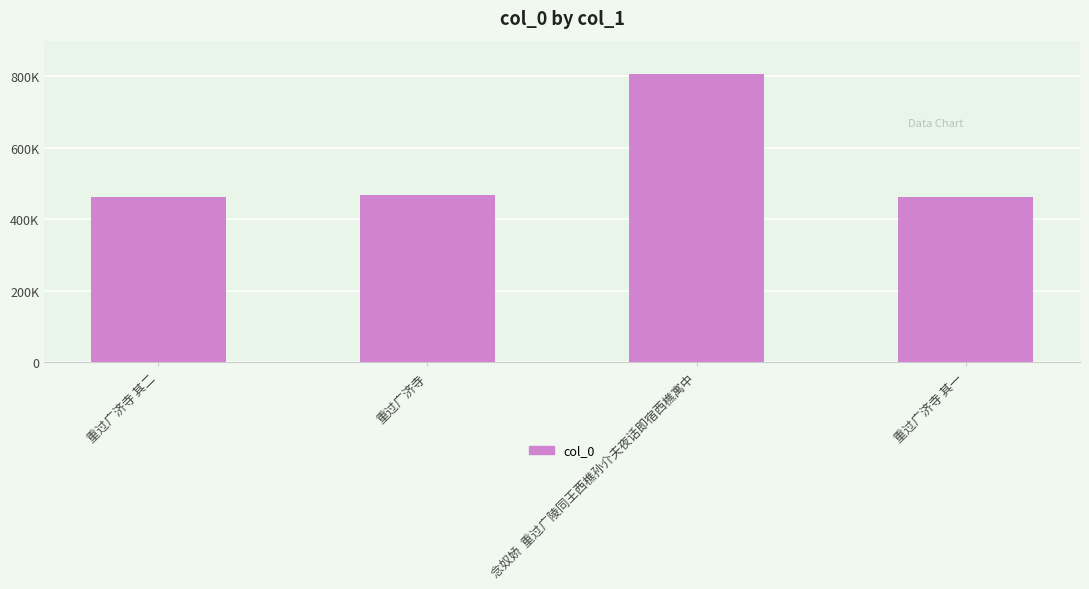

What position from the right is 重过广济寺 其一?

1